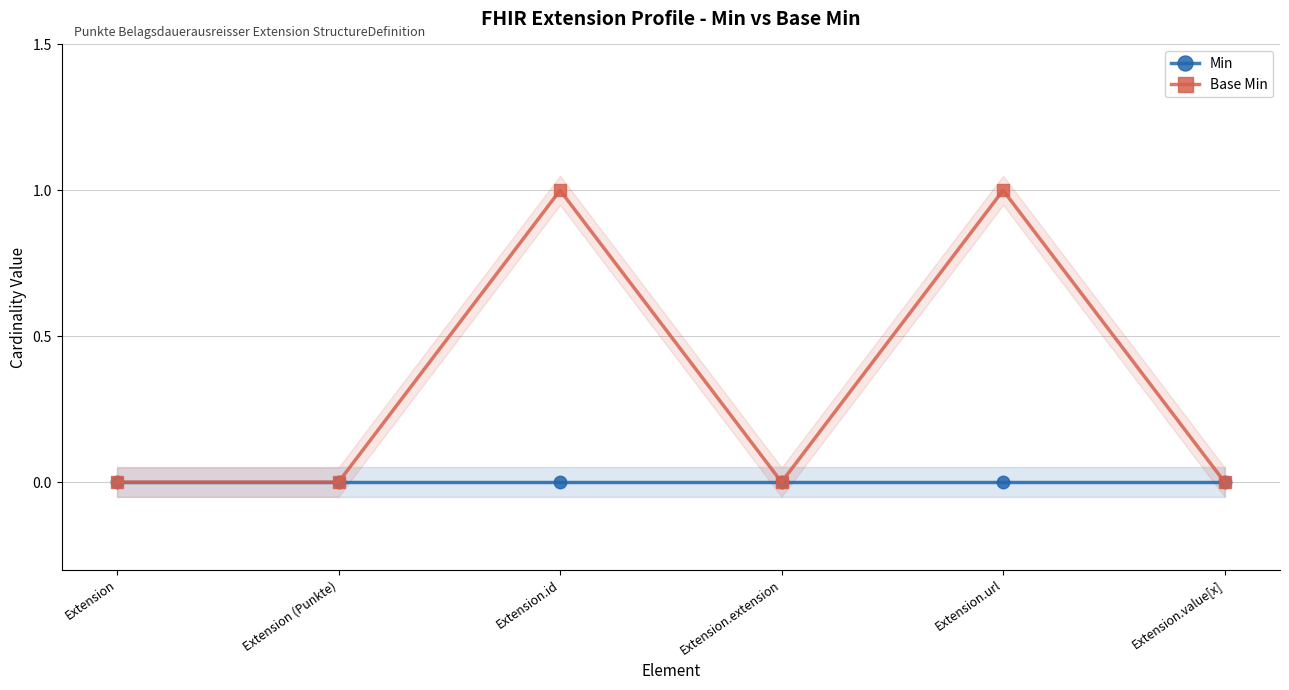

What is the difference between the Base Min values at Extension.url and Extension (Punkte)?

1